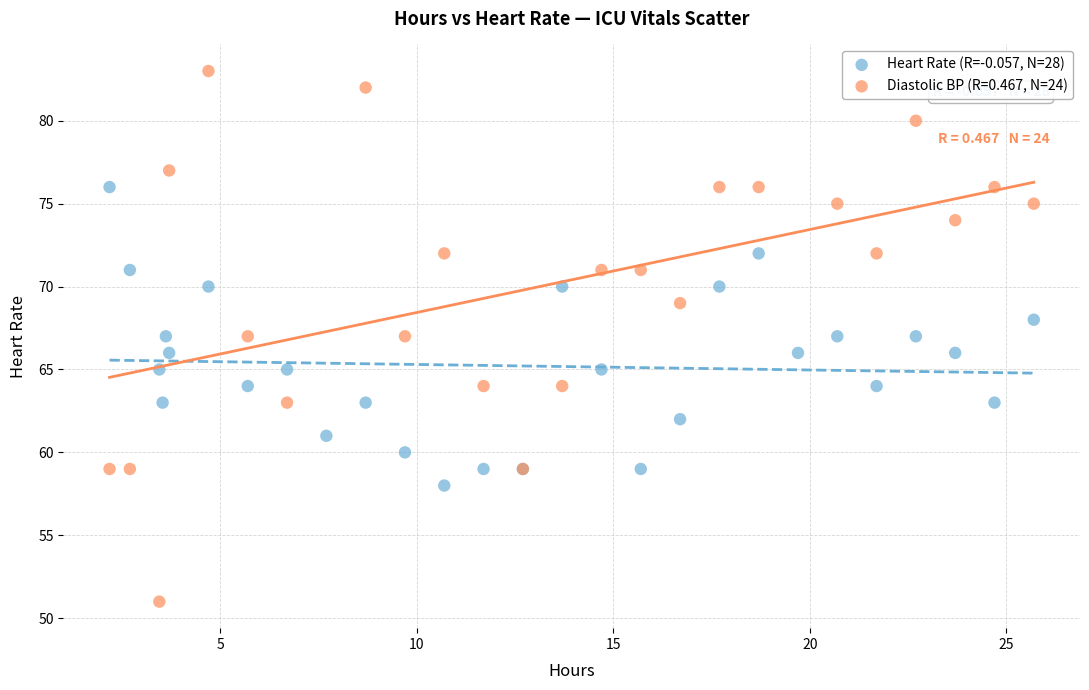

Which series has the largest Y range (max minus min)?

Diastolic BP (R=0.467, N=24)